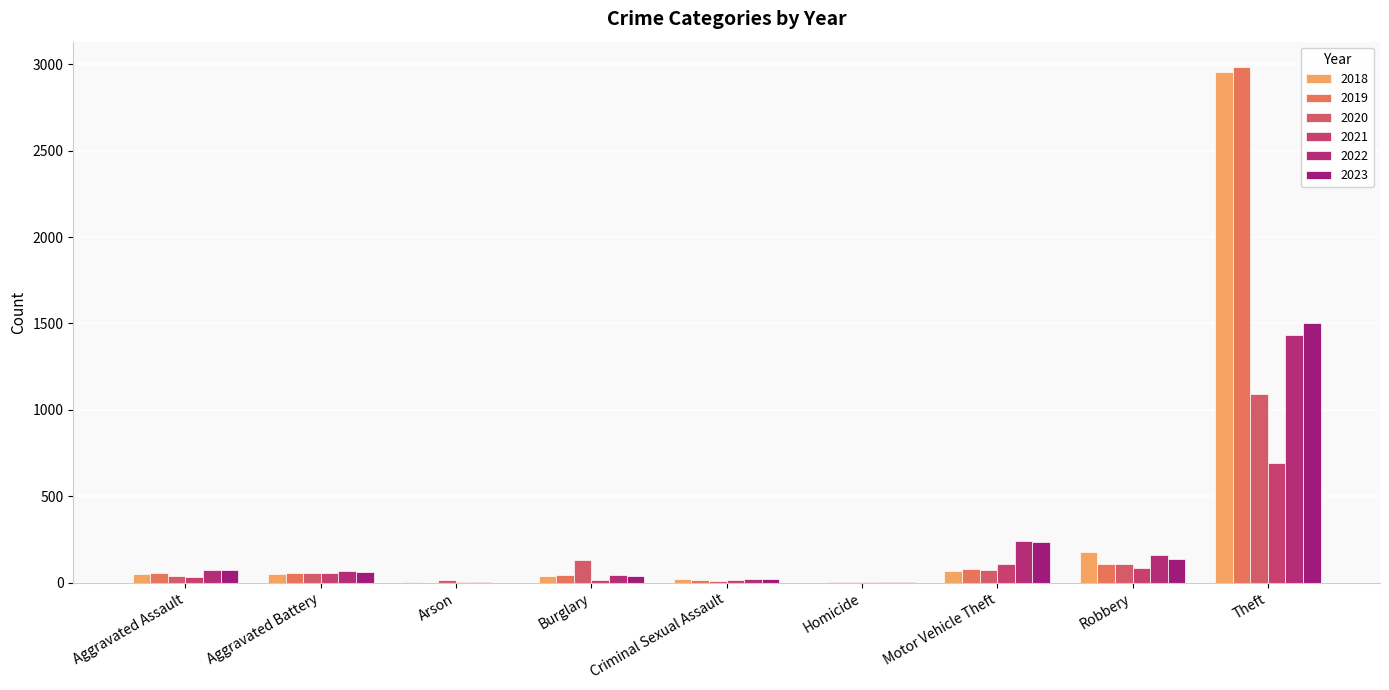

Which series changed the most between Burglary and Homicide?

2020